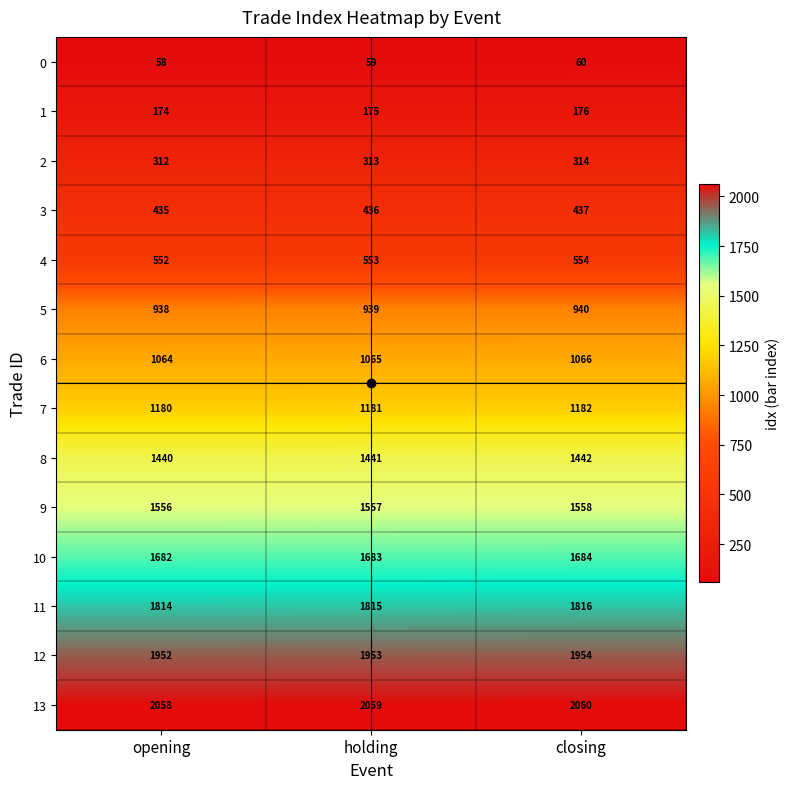

How many categories are shown in the chart?

3